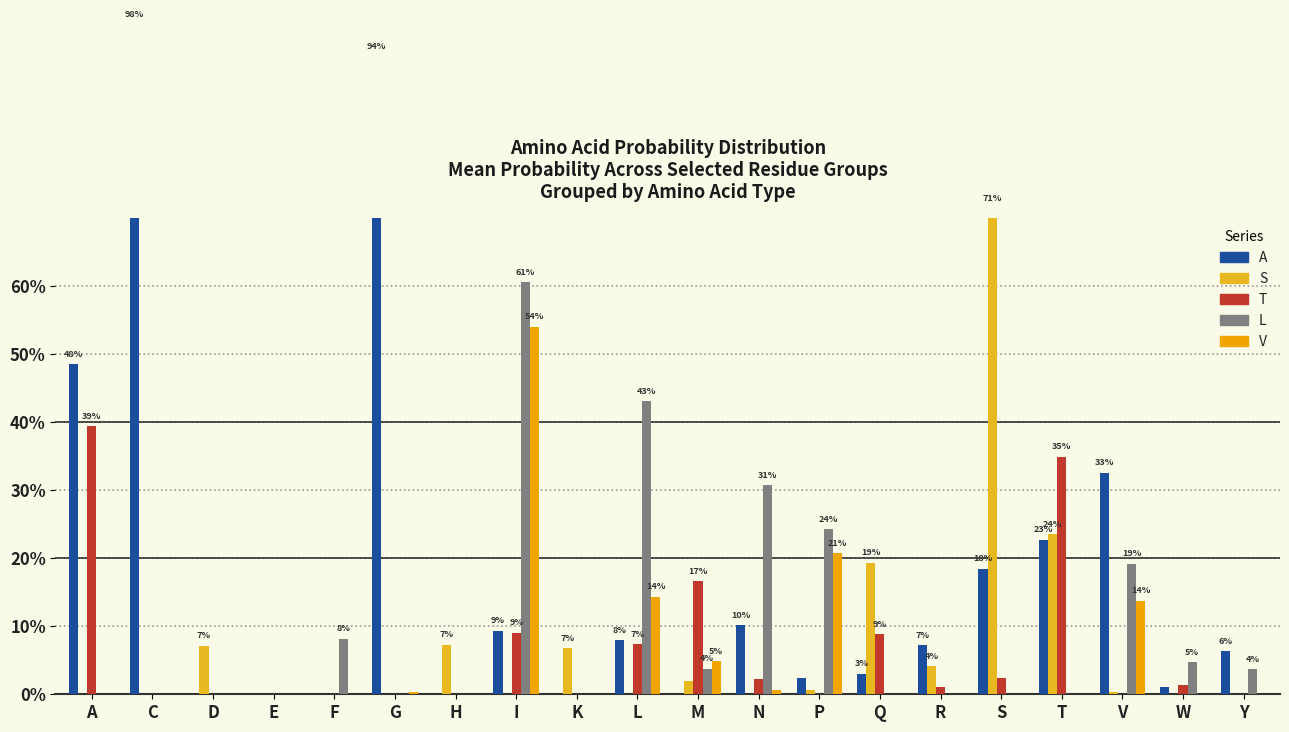

What are all the series names shown in the legend?

A, S, T, L, V